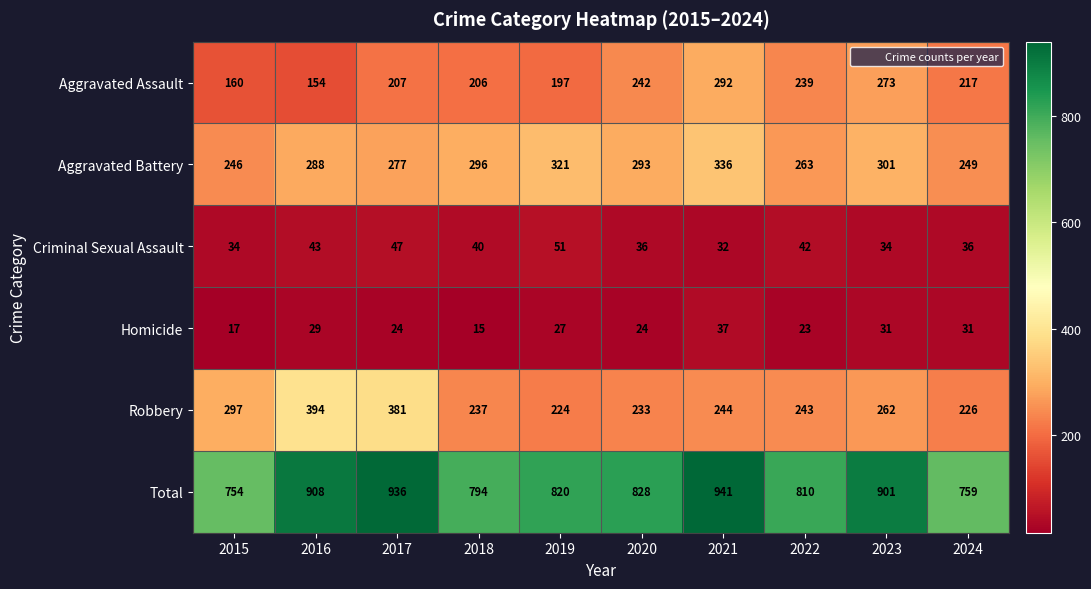

How many categories are shown in the chart?

10